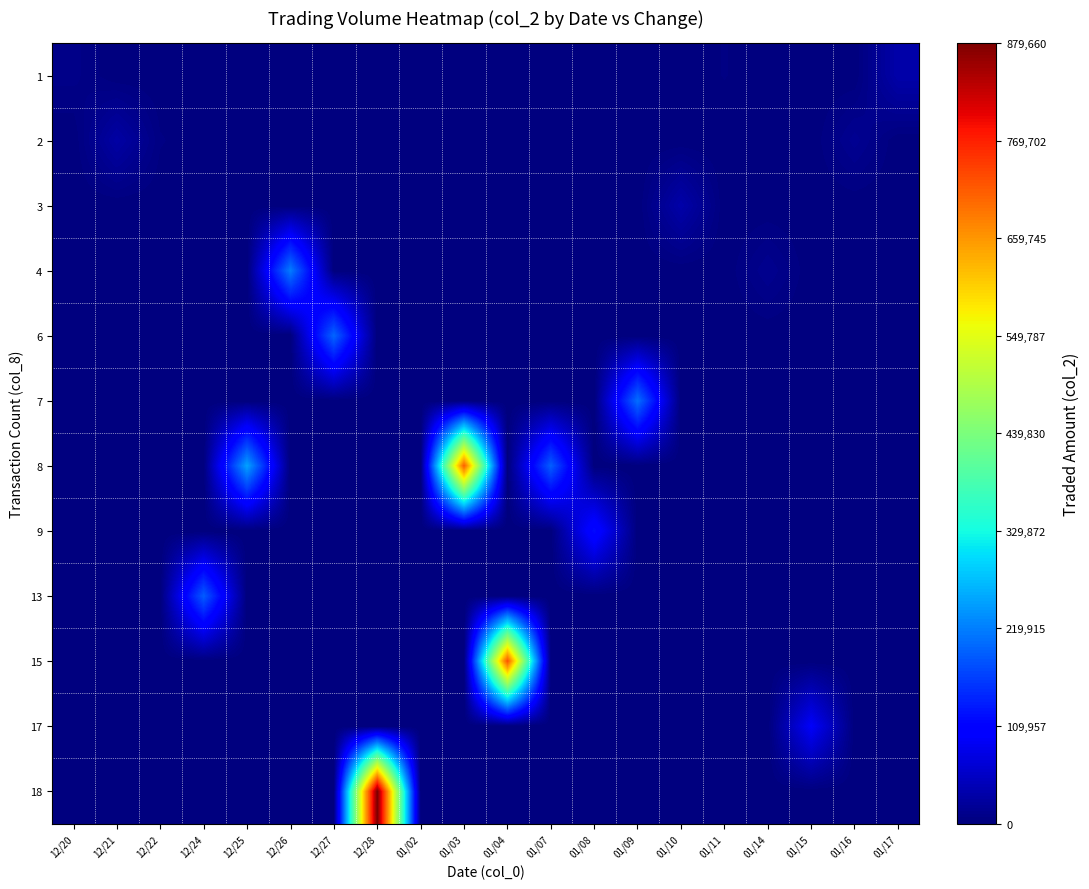

Reading left to right, extract all data points from this chart.

row_0: 12/20=8240	12/21=0	12/22=0	12/24=0	12/25=0	12/26=0	12/27=0	12/28=0	01/02=3210	01/03=0	01/04=0	01/07=0	01/08=0	01/09=0	01/10=0	01/11=3720	01/14=0	01/15=0	01/16=0	01/17=33900
row_1: 12/20=0	12/21=29700	12/22=3950	12/24=0	12/25=0	12/26=0	12/27=0	12/28=0	01/02=0	01/03=0	01/04=0	01/07=0	01/08=0	01/09=0	01/10=0	01/11=0	01/14=0	01/15=0	01/16=15720	01/17=0
row_2: 12/20=0	12/21=0	12/22=0	12/24=0	12/25=0	12/26=0	12/27=0	12/28=0	01/02=0	01/03=0	01/04=0	01/07=0	01/08=0	01/09=0	01/10=33480	01/11=0	01/14=0	01/15=0	01/16=0	01/17=0
row_3: 12/20=0	12/21=0	12/22=0	12/24=0	12/25=0	12/26=218670	12/27=0	12/28=0	01/02=0	01/03=0	01/04=0	01/07=0	01/08=0	01/09=0	01/10=0	01/11=0	01/14=13650	01/15=0	01/16=0	01/17=0
row_4: 12/20=0	12/21=0	12/22=0	12/24=0	12/25=0	12/26=0	12/27=199160	12/28=0	01/02=0	01/03=0	01/04=0	01/07=0	01/08=0	01/09=0	01/10=0	01/11=0	01/14=0	01/15=0	01/16=0	01/17=0
row_5: 12/20=0	12/21=0	12/22=0	12/24=0	12/25=0	12/26=0	12/27=0	12/28=0	01/02=0	01/03=0	01/04=0	01/07=0	01/08=0	01/09=207100	01/10=0	01/11=0	01/14=0	01/15=0	01/16=0	01/17=0
row_6: 12/20=0	12/21=0	12/22=0	12/24=0	12/25=251520	12/26=0	12/27=0	12/28=0	01/02=0	01/03=712530	01/04=0	01/07=192900	01/08=0	01/09=0	01/10=0	01/11=0	01/14=0	01/15=0	01/16=0	01/17=0
row_7: 12/20=0	12/21=0	12/22=0	12/24=0	12/25=0	12/26=0	12/27=0	12/28=0	01/02=0	01/03=0	01/04=0	01/07=0	01/08=119400	01/09=0	01/10=0	01/11=0	01/14=0	01/15=0	01/16=0	01/17=0
row_8: 12/20=0	12/21=0	12/22=0	12/24=191060	12/25=0	12/26=0	12/27=0	12/28=0	01/02=0	01/03=0	01/04=0	01/07=0	01/08=0	01/09=0	01/10=0	01/11=0	01/14=0	01/15=0	01/16=0	01/17=0
row_9: 12/20=0	12/21=0	12/22=0	12/24=0	12/25=0	12/26=0	12/27=0	12/28=0	01/02=0	01/03=0	01/04=724090	01/07=0	01/08=0	01/09=0	01/10=0	01/11=0	01/14=0	01/15=0	01/16=0	01/17=0
row_10: 12/20=0	12/21=0	12/22=0	12/24=0	12/25=0	12/26=0	12/27=0	12/28=0	01/02=0	01/03=0	01/04=0	01/07=0	01/08=0	01/09=0	01/10=0	01/11=0	01/14=0	01/15=95600	01/16=0	01/17=0
row_11: 12/20=0	12/21=0	12/22=0	12/24=0	12/25=0	12/26=0	12/27=0	12/28=879660	01/02=0	01/03=0	01/04=0	01/07=0	01/08=0	01/09=0	01/10=0	01/11=0	01/14=0	01/15=0	01/16=0	01/17=0